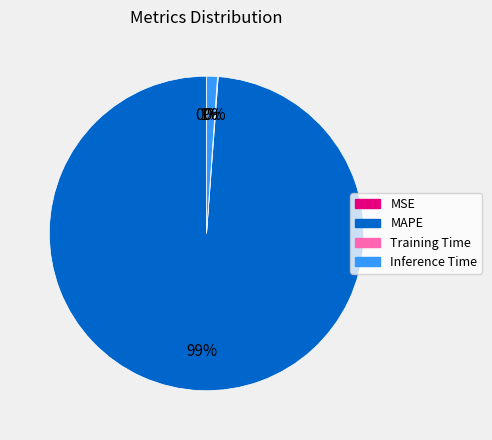

Is there any slice that represents more than half of the pie?

Yes